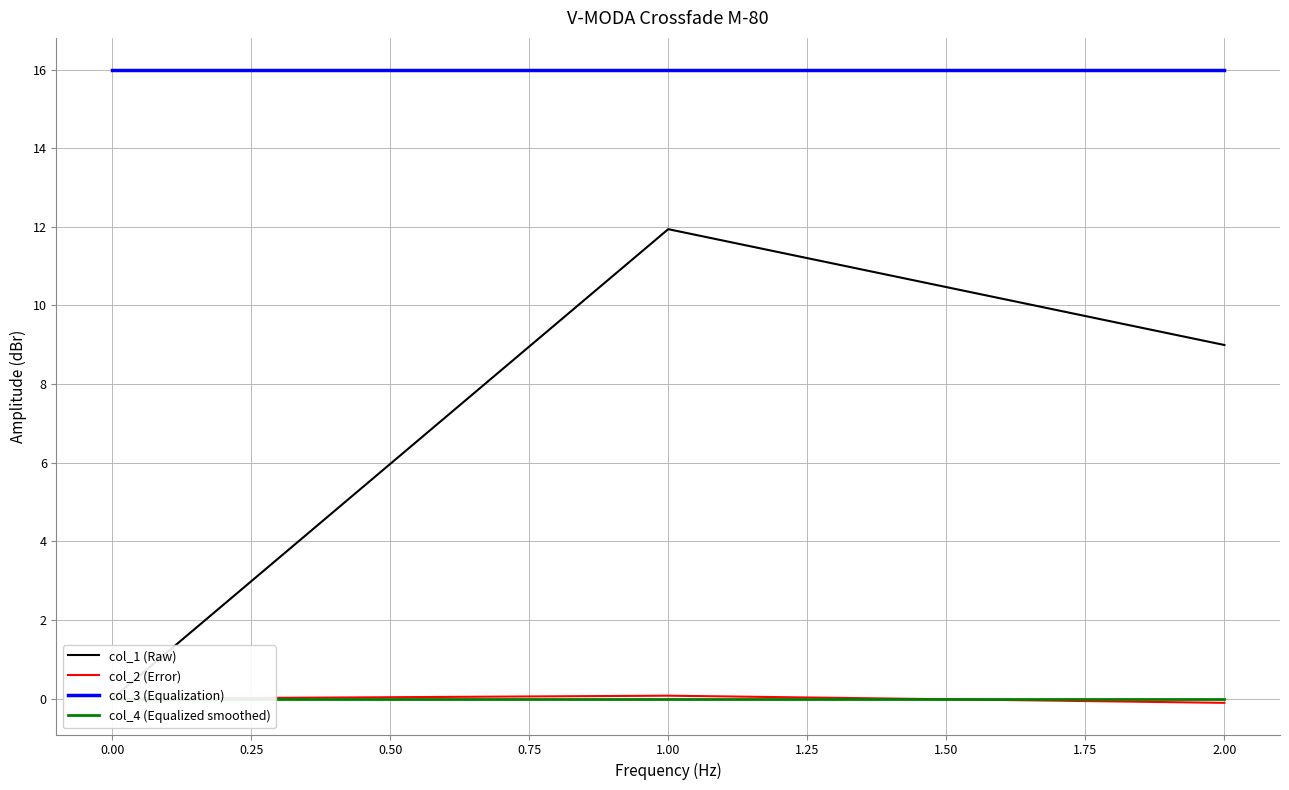

What is the approximate value of col_3 (Equalization) at 2.00?

16.0